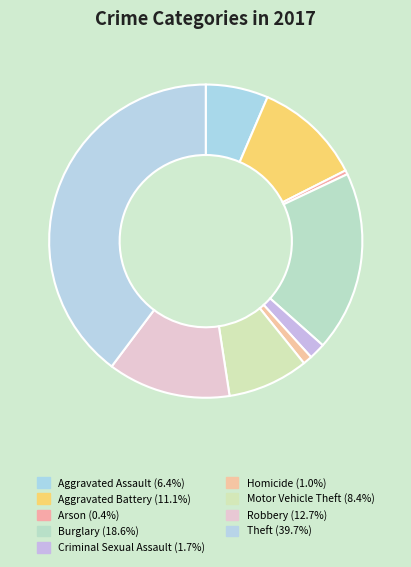

Which has a higher value, Homicide or Criminal Sexual Assault?

Criminal Sexual Assault